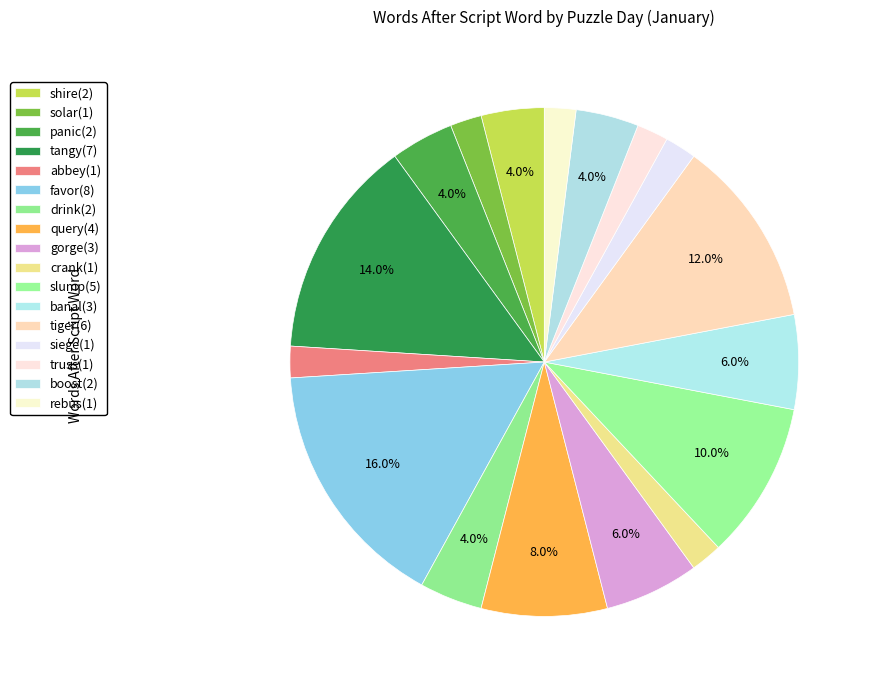

Count the number of slices in the pie.

17